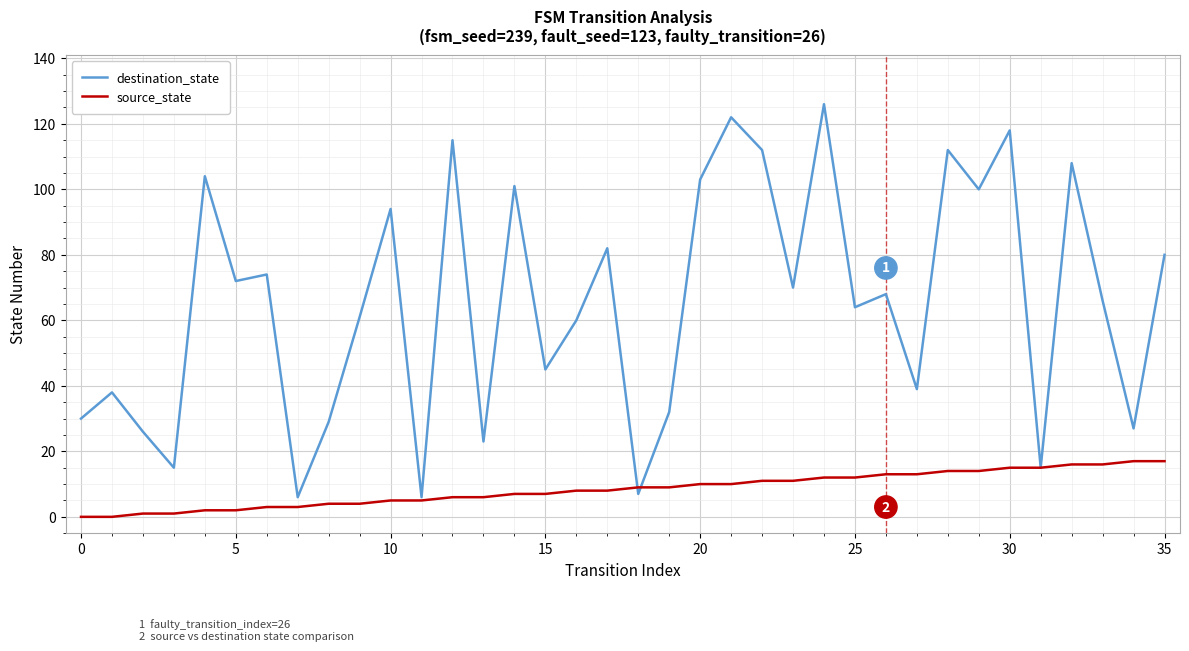

Does the chart have visible grid lines?

Yes